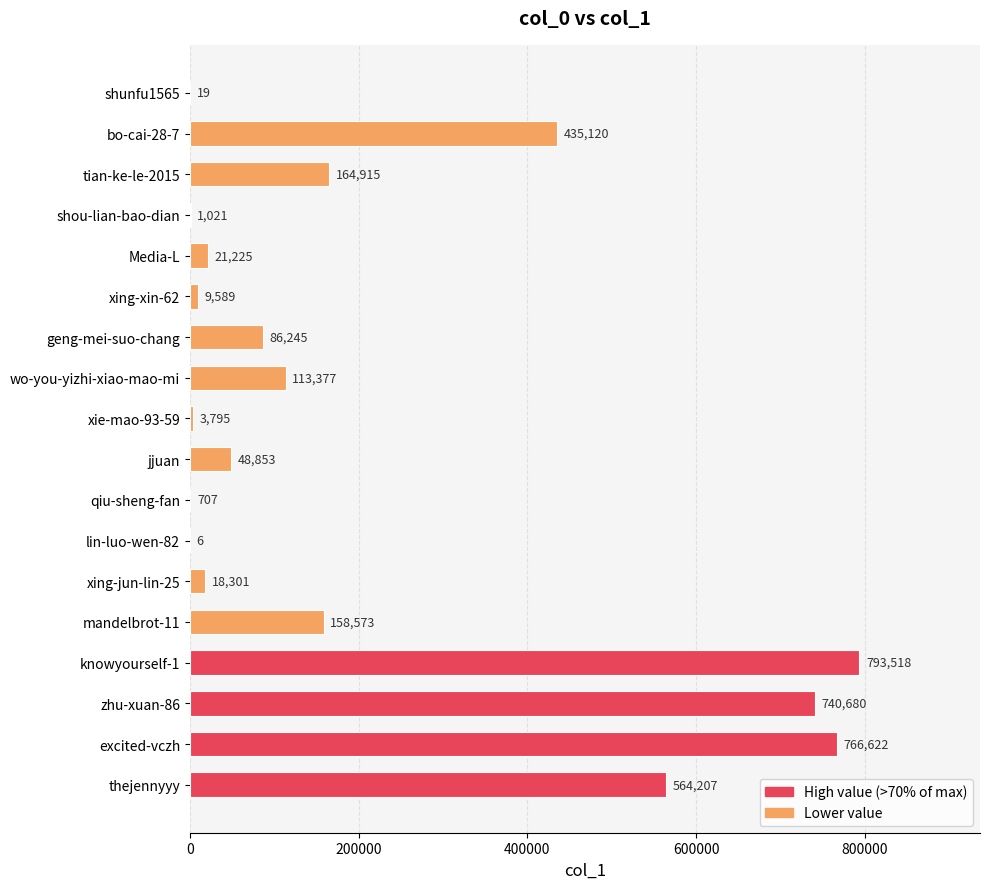

What is the sum of all values?

3926773